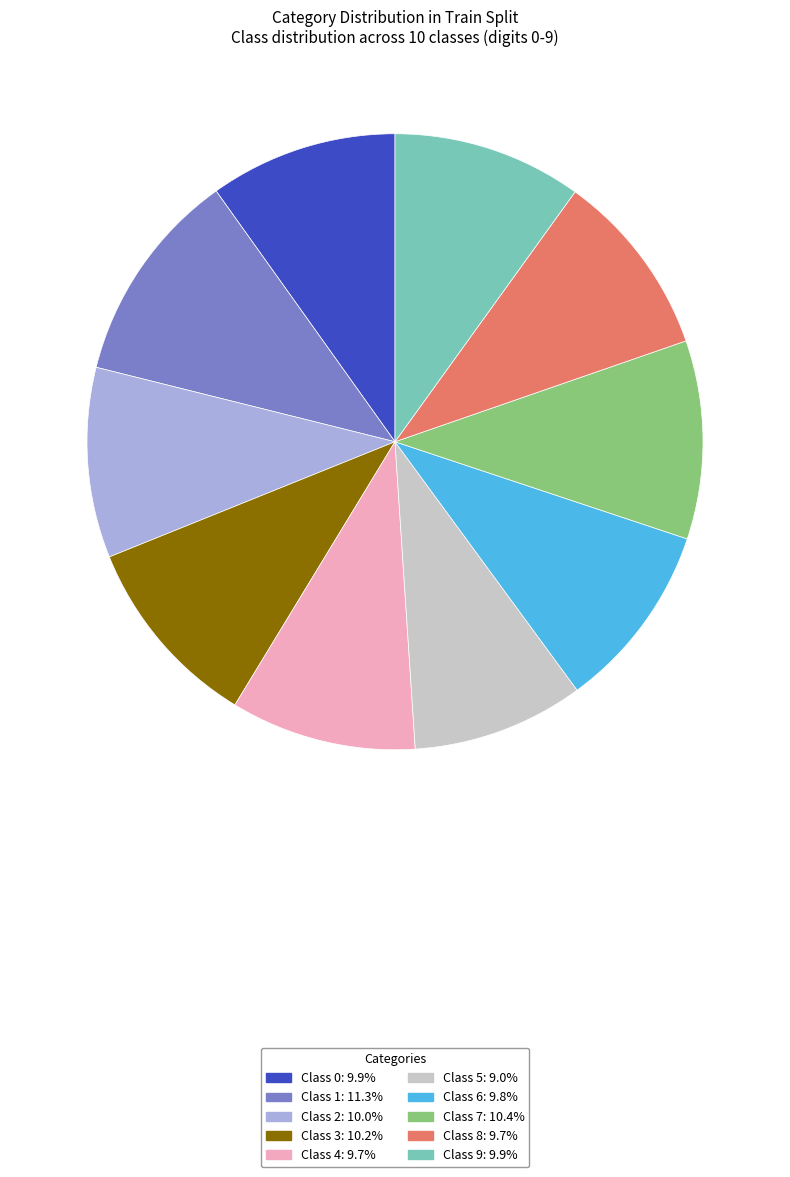

What is the smallest slice in the pie chart?

Class 5